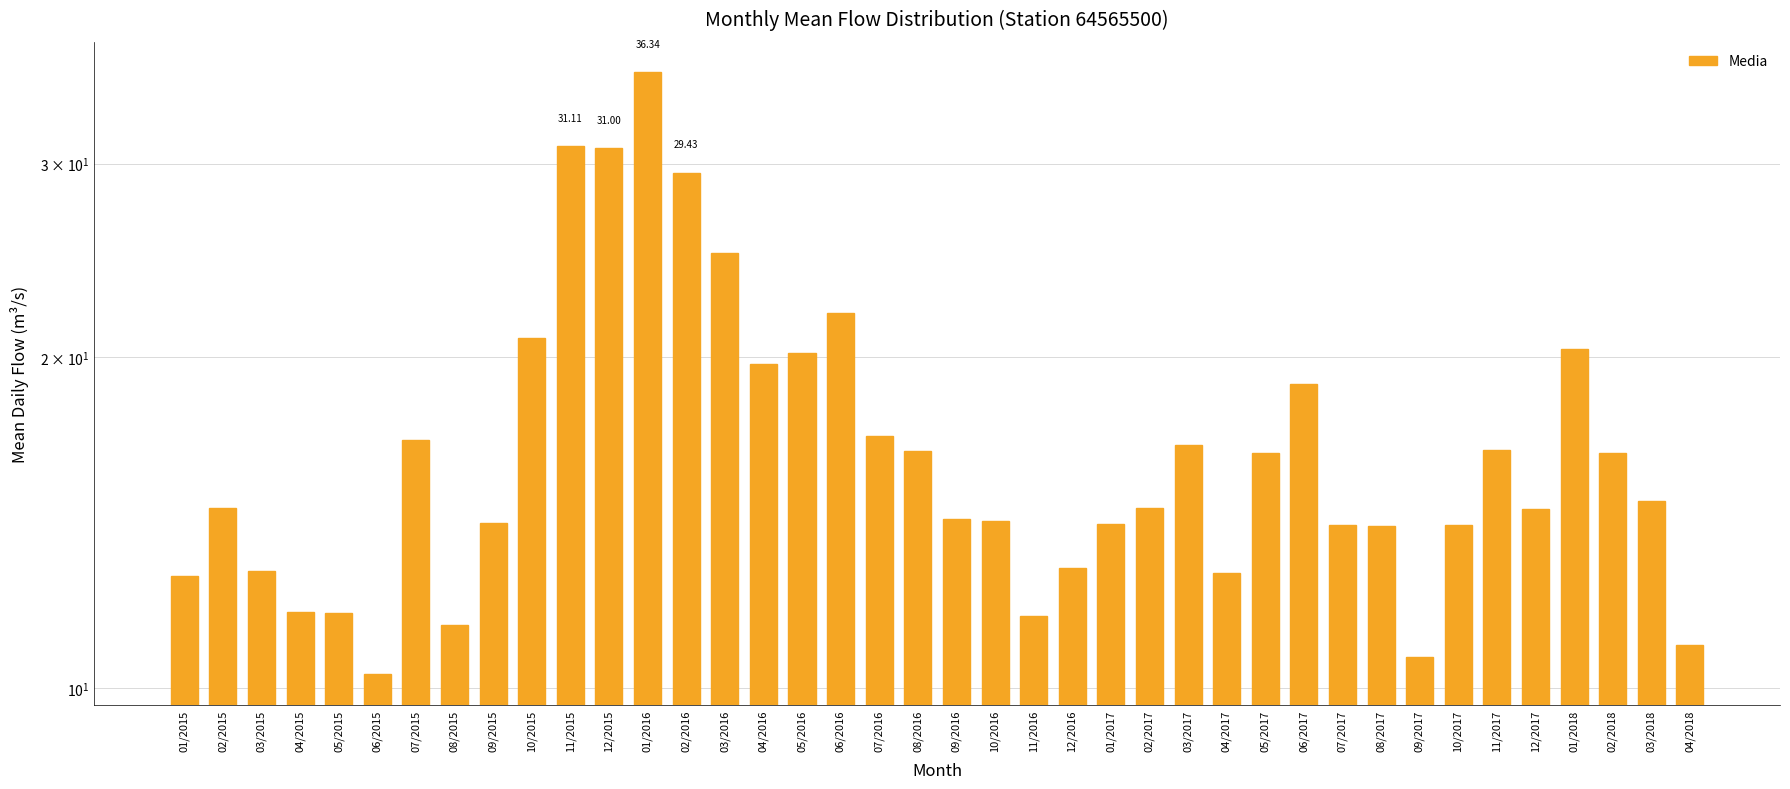

Reading right to left, transcribe all the data shown in this chart.

11.0	14.8	16.3	20.3	14.6	16.5	14.1	10.7	14.0	14.1	18.9	16.4	12.7	16.6	14.6	14.1	12.9	11.6	14.2	14.3	16.4	17.0	21.9	20.2	19.7	24.9	29.4	36.3	31.0	31.1	20.8	14.1	11.4	16.8	10.3	11.7	11.7	12.8	14.6	12.6